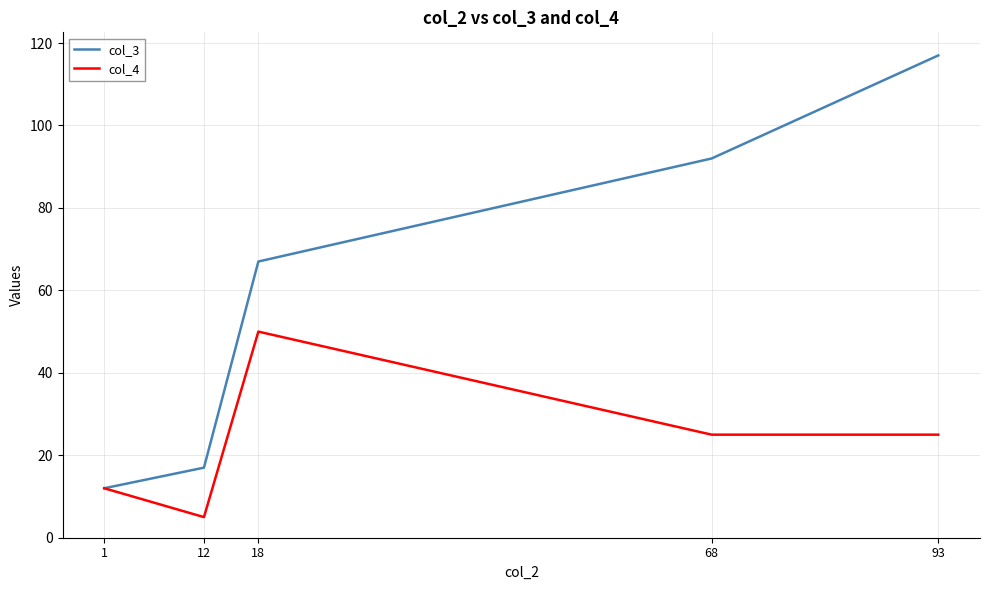

List the labels in order of col_3 value, smallest first.

1, 12, 18, 68, 93